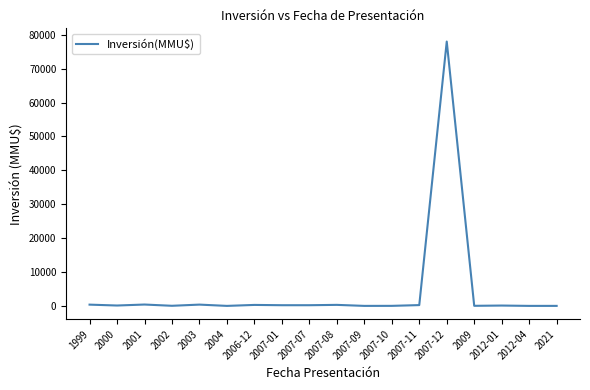

The chart shows a value of 0 at 2004. True or false?

True